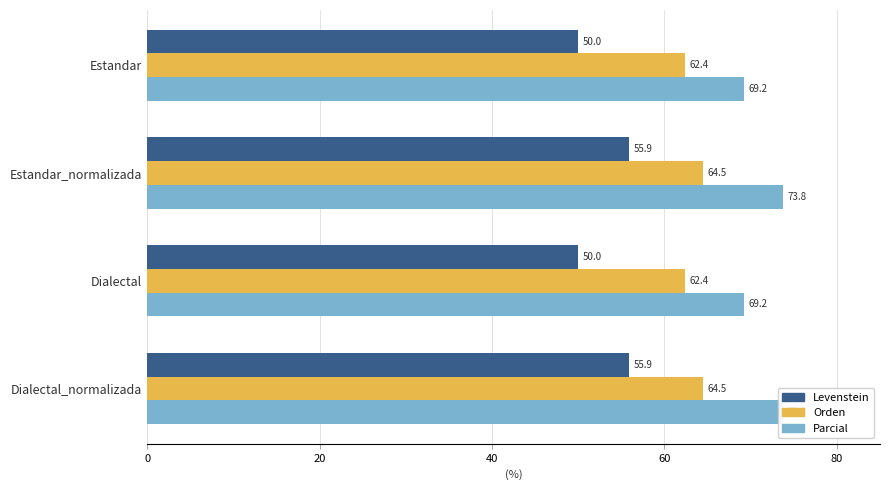

How many Orden values are between 62 and 64?

2